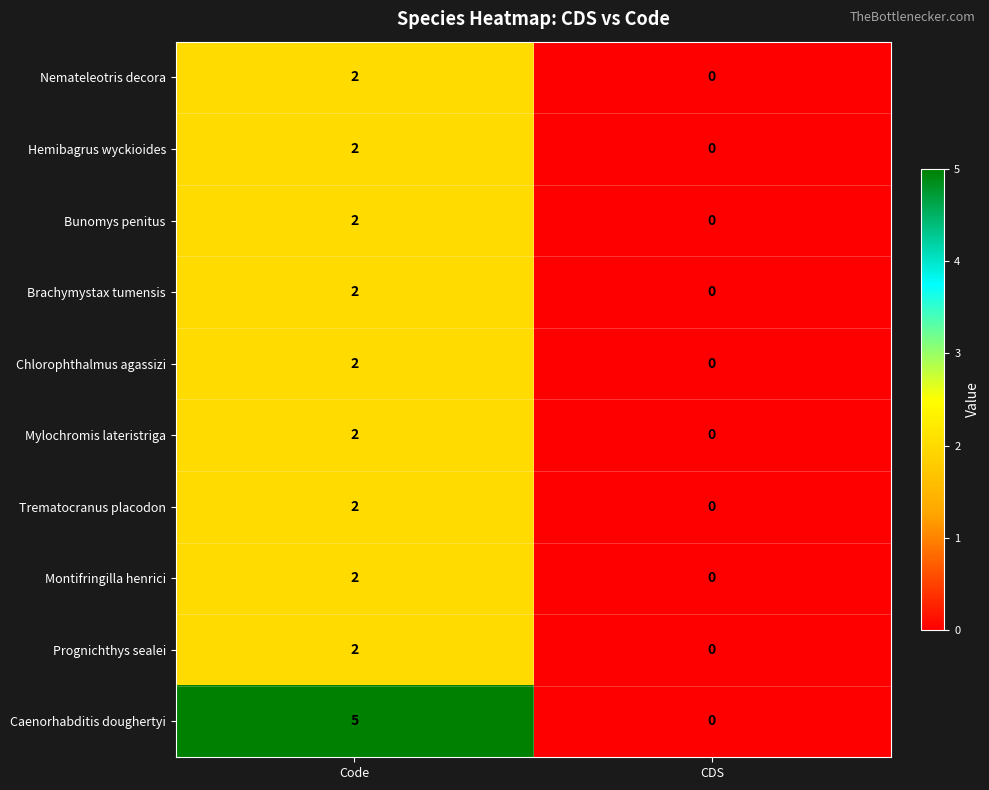

How many series are shown in this chart?

10